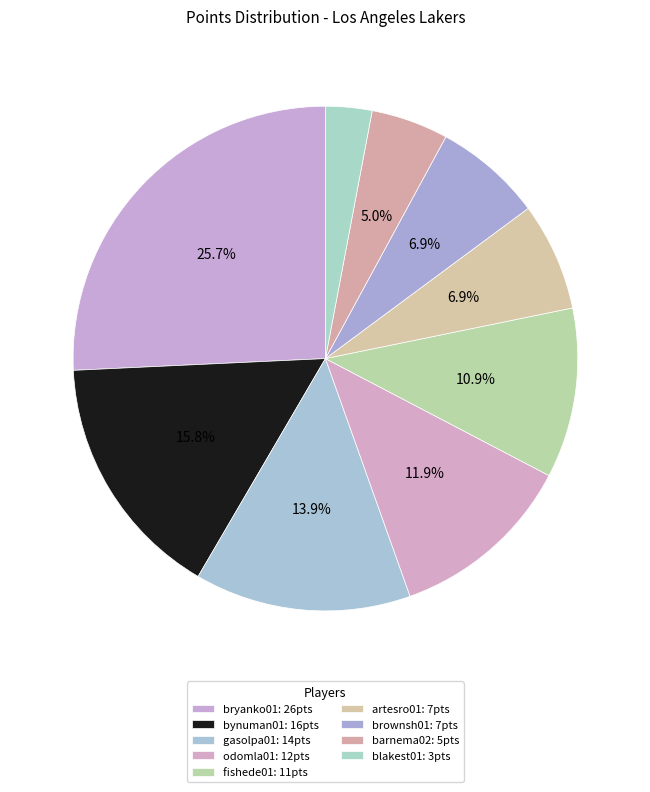

To the nearest percent, what is the combined percentage of barnema02 and bryanko01?

31%